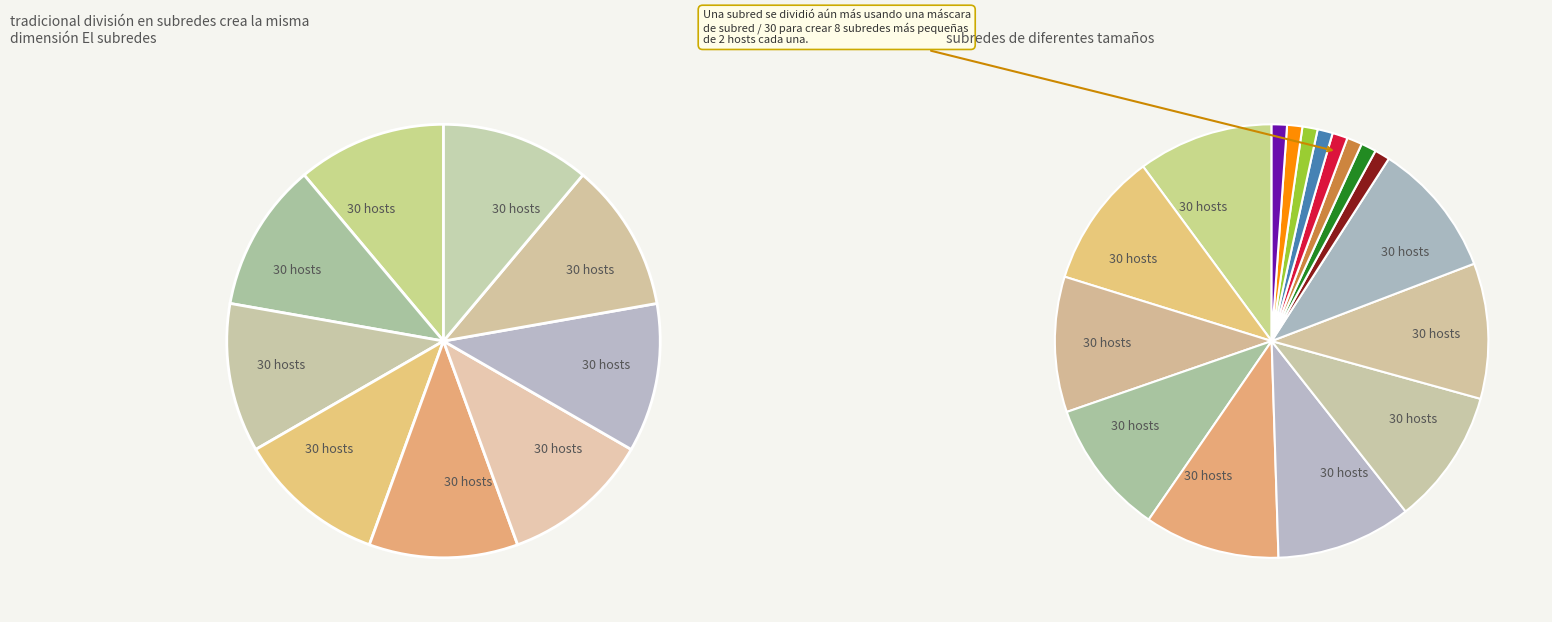

True or false: Manufacturer accounts for 15% of the total.

False